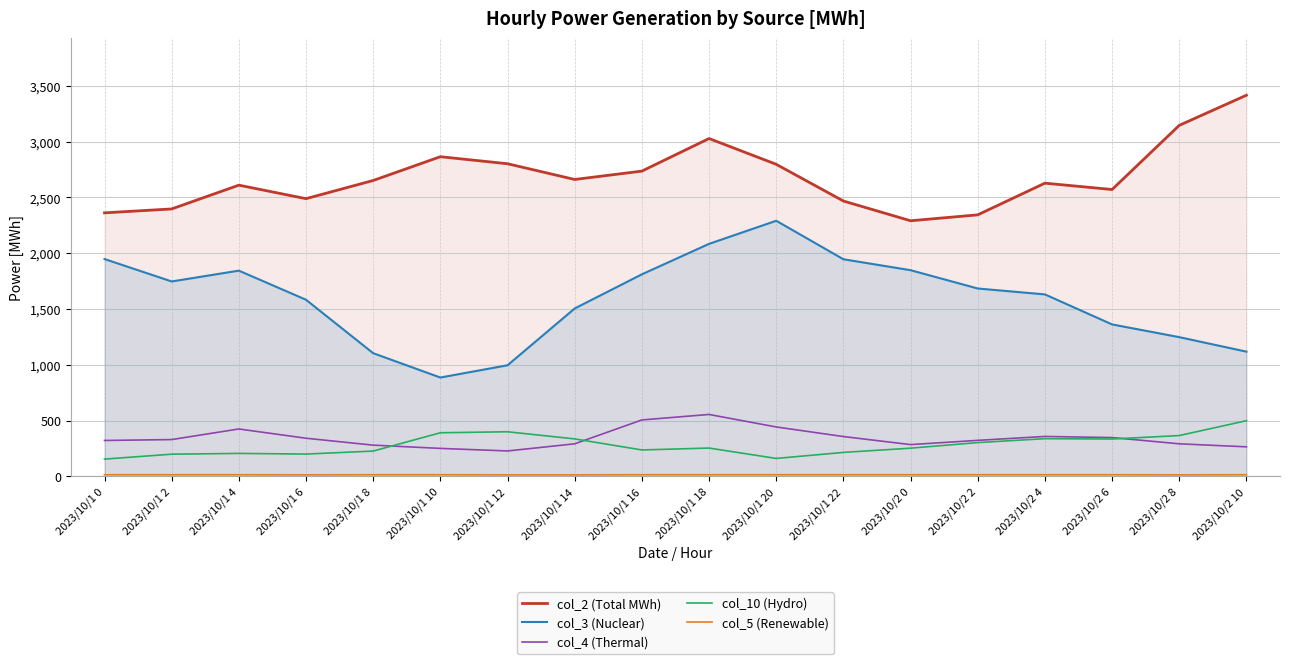

At which category does col_3 (Nuclear) reach its first local valley?

2023/10/1 2